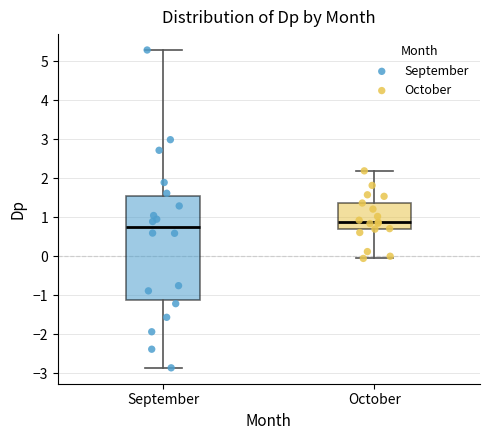

Reading left to right, read every box against the y-axis: the position of its median line, the range the box covers, and the ends of its whiskers. The values are not printed on the chart, so give them approximately, as read against the axis.

September: median 0.7, box -1.1 to 1.5, whiskers -2.9 to 5.3
October: median 0.9, box 0.7 to 1.4, whiskers -0.1 to 2.2